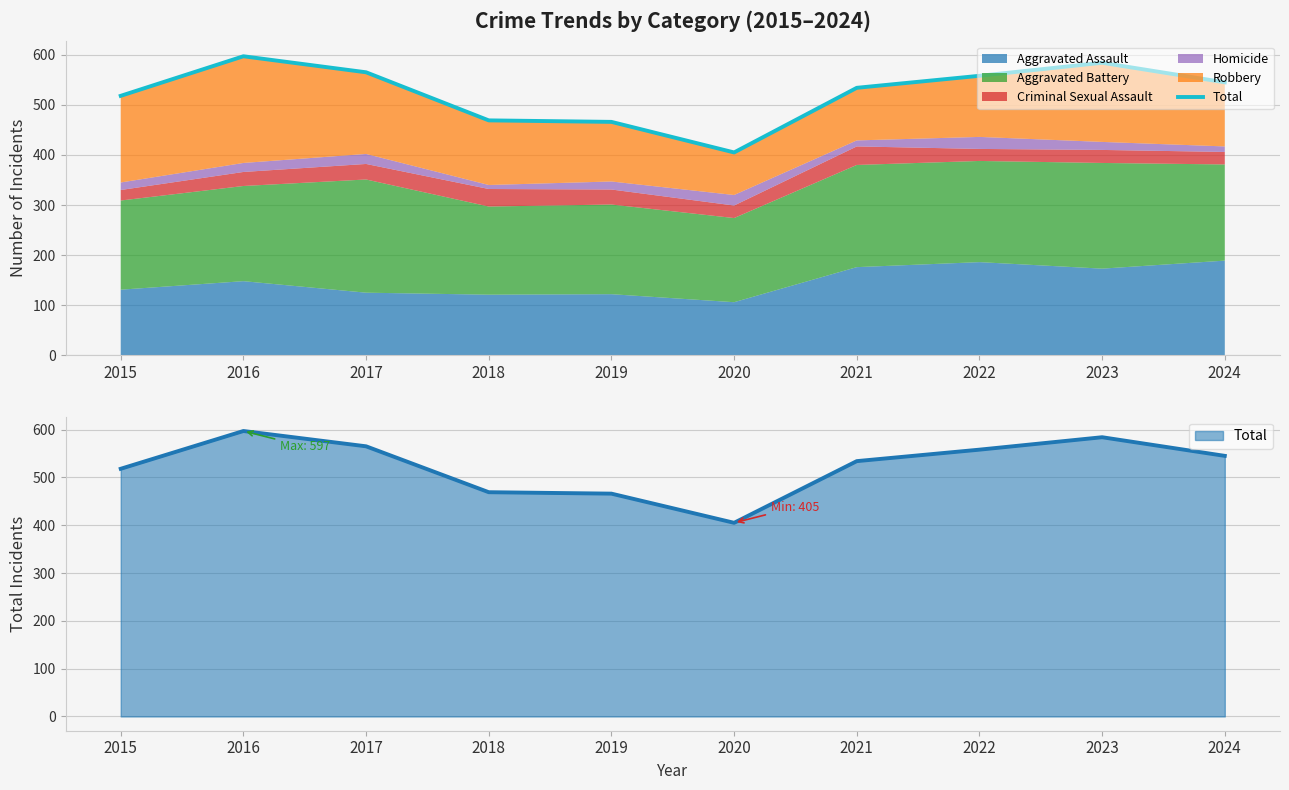

What is the ratio of the value at 2016 to the value at 2017?

1.1